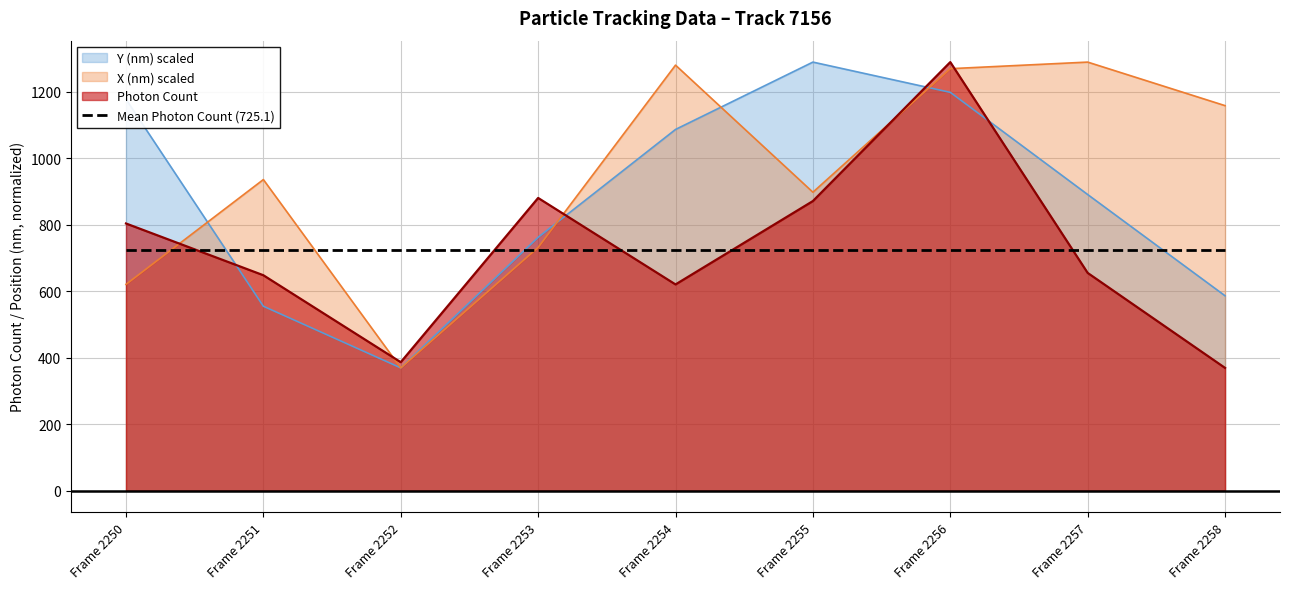

What is the value of the X (nm) scaled point at the 5th from the left?

1280.4